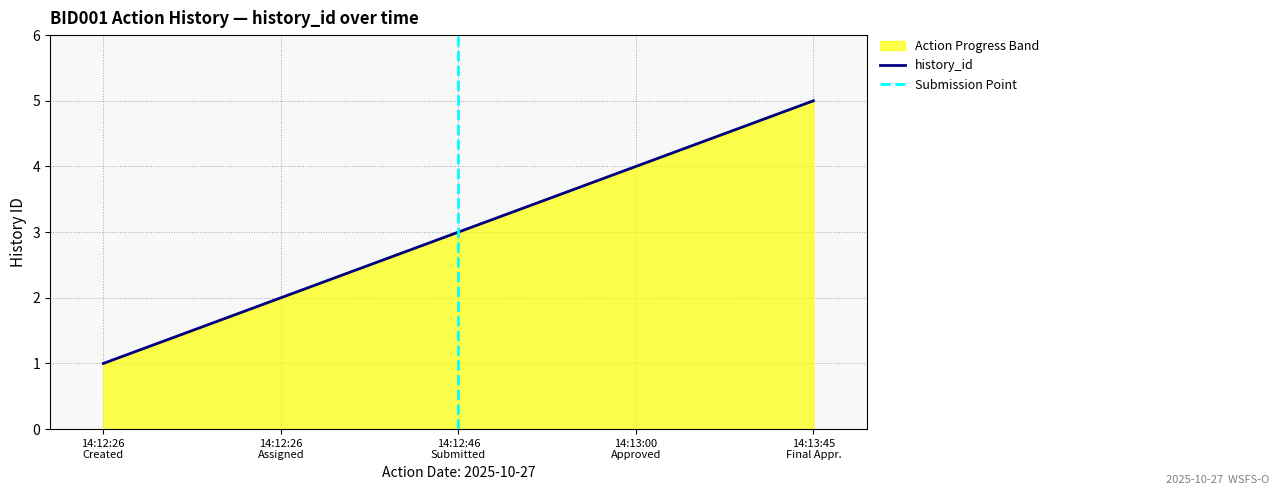

Does the chart display data point markers on the line(s)?

No